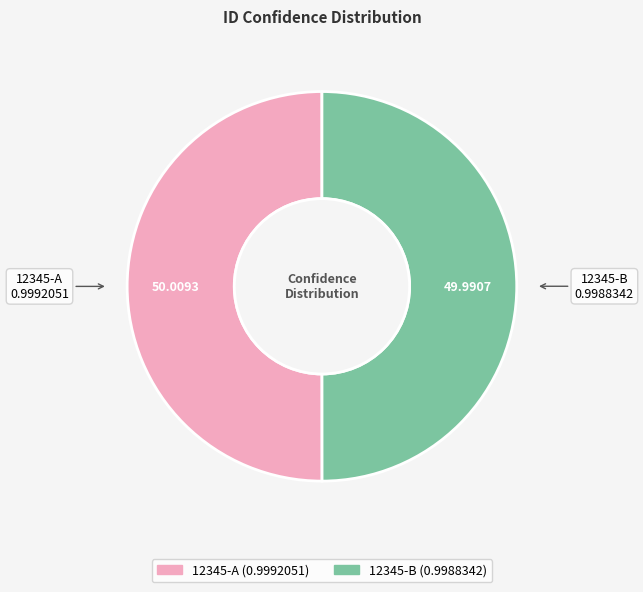

Combined, do 12345-B and 12345-A account for over 50%?

Yes